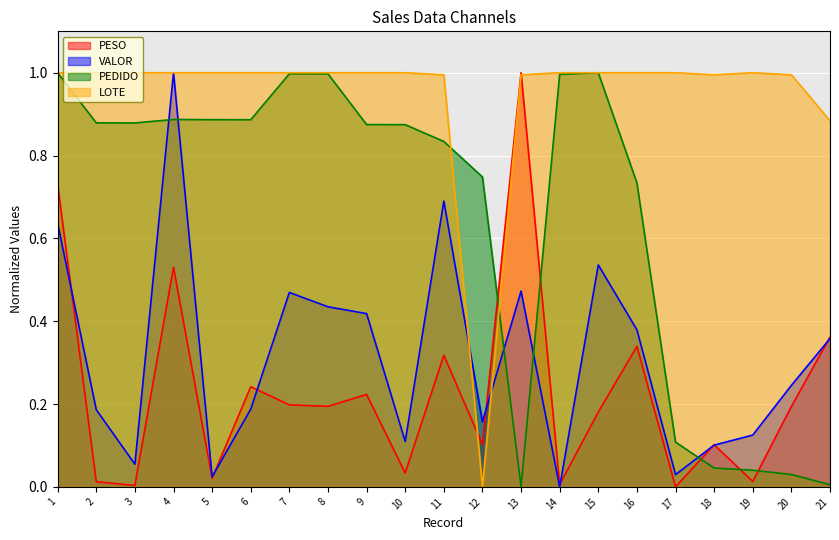

Which category has the lowest value across all series?

17